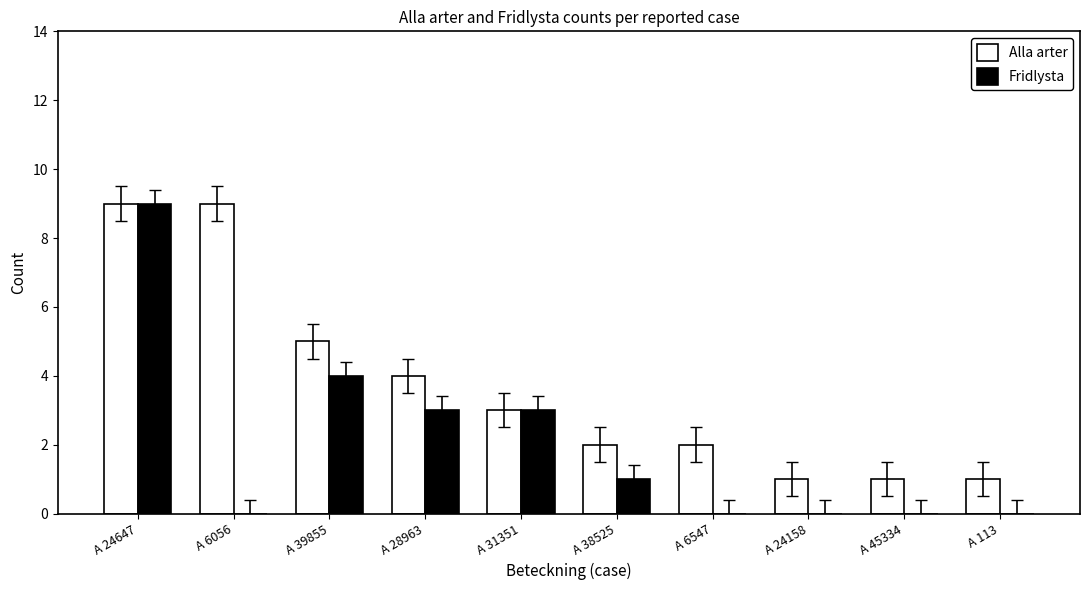

Which series has the largest total across all categories?

Alla arter